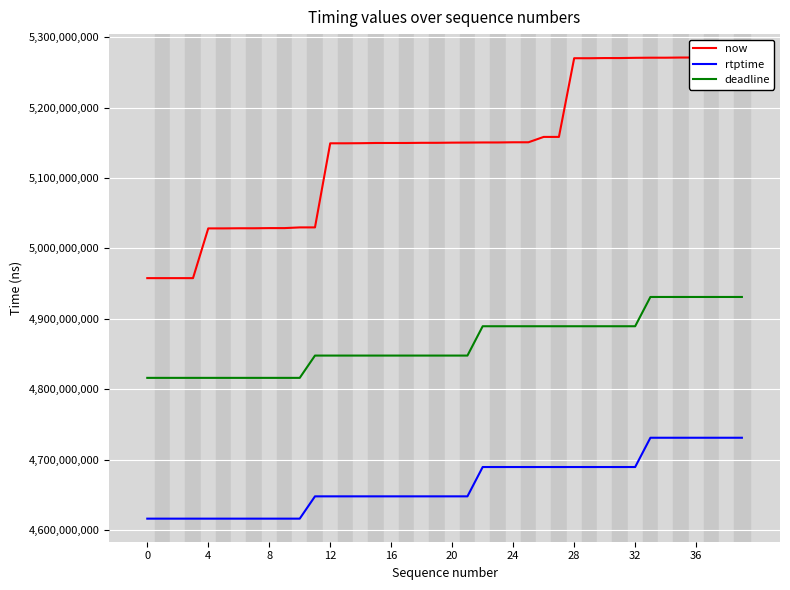

What is the average value of the deadline series?

4864994444